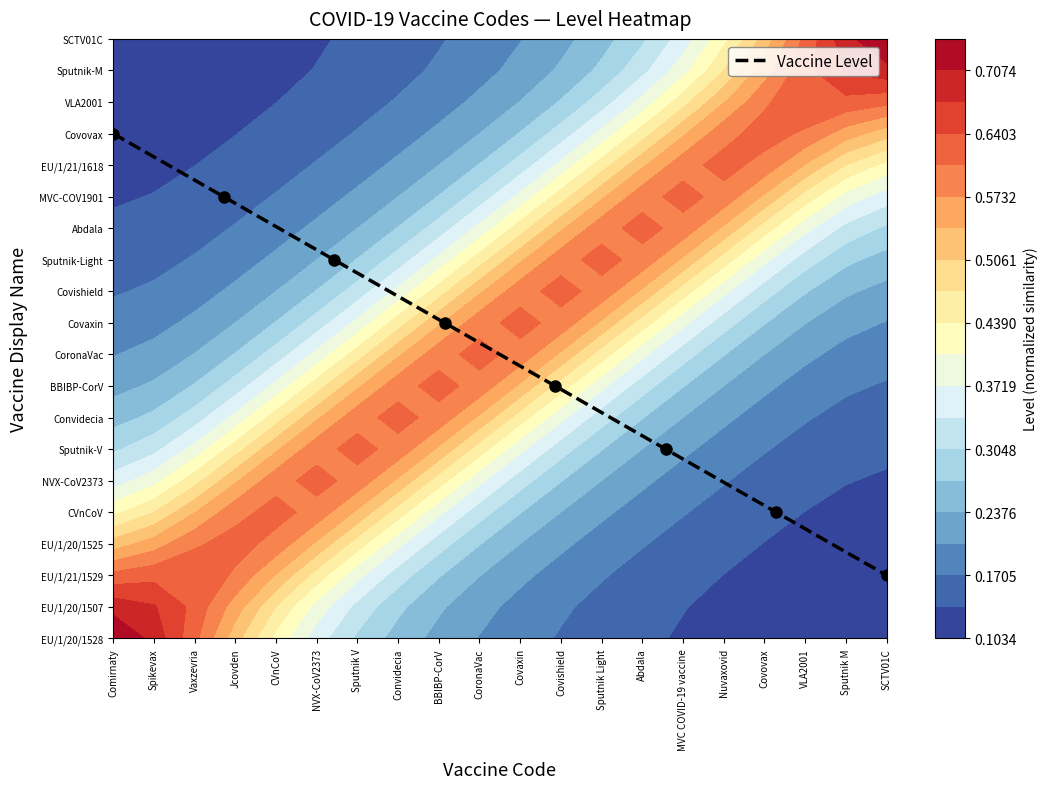

Where does the data first go above 10?

Comirnaty